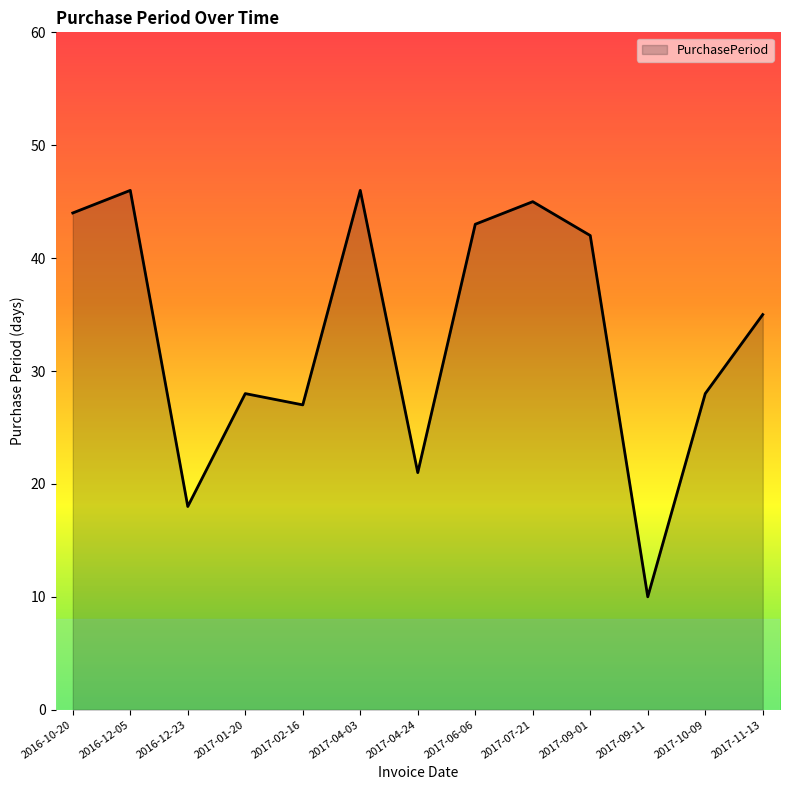

At which category does the chart reach its minimum across all series?

2017-09-11